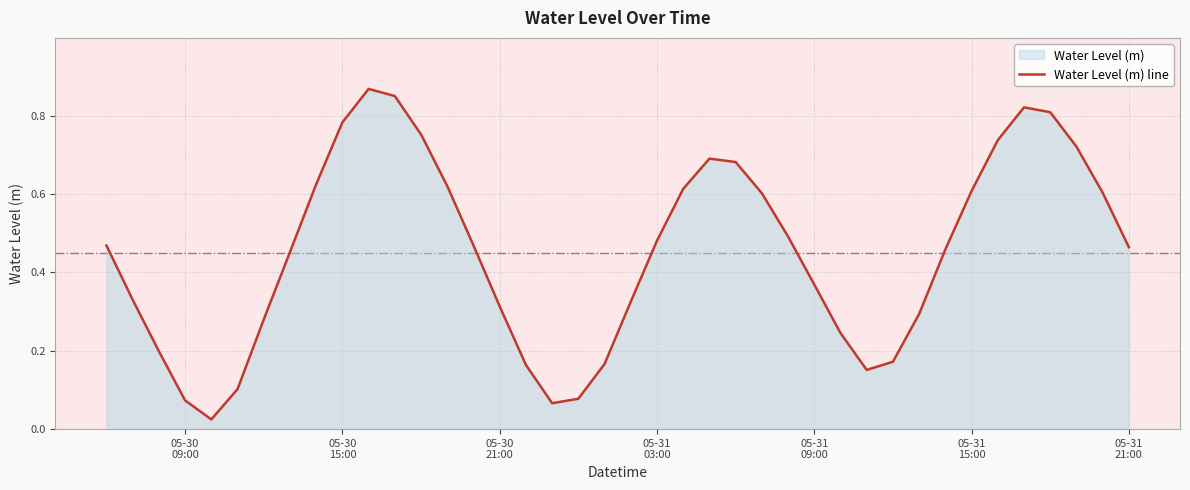

How many interior local peaks (higher than both neighbors) does the data have?

3